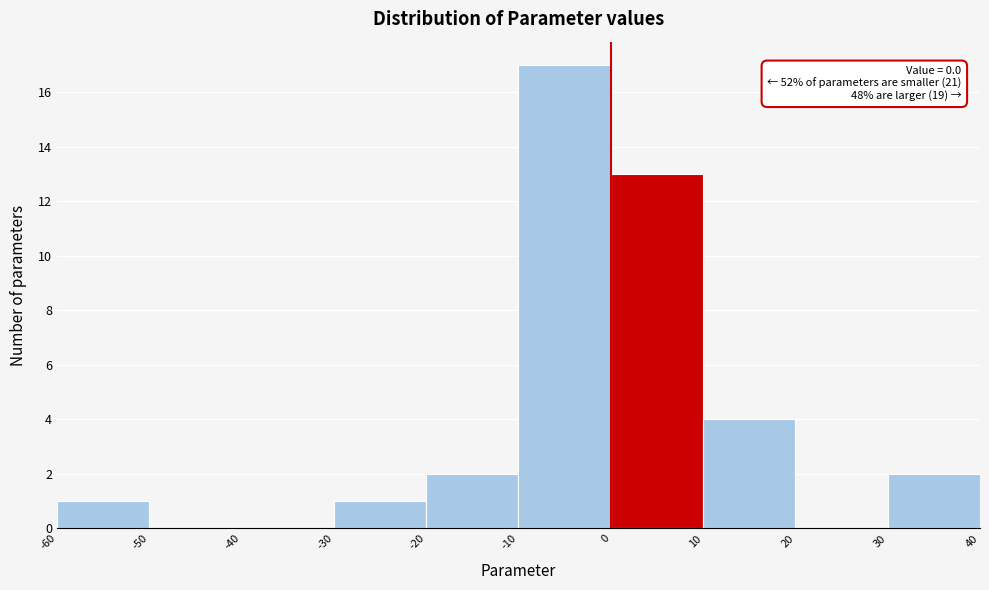

Which range on the x-axis has the tallest bar?

-10 to 0